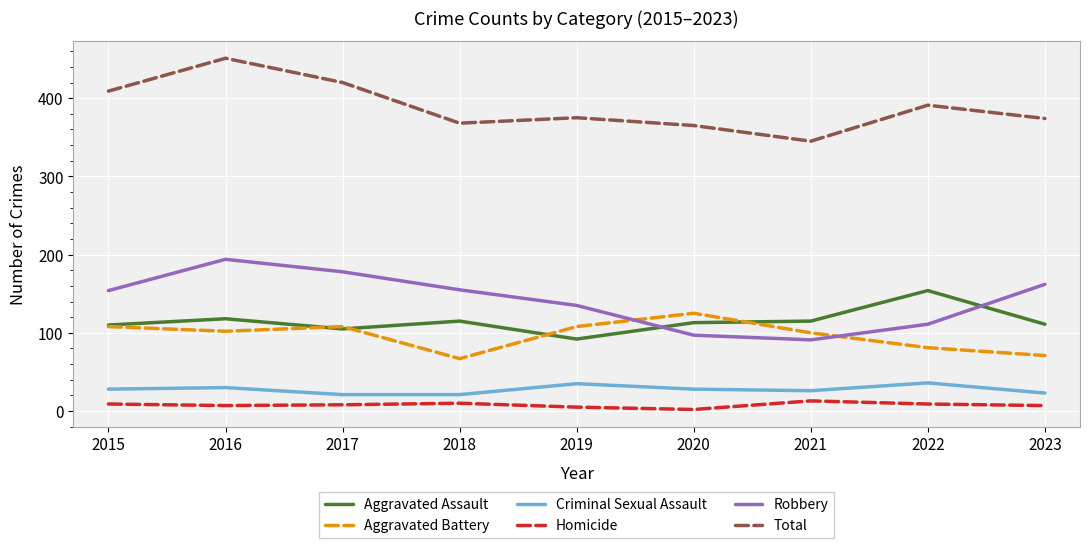

Which series has the largest total across all categories?

Total